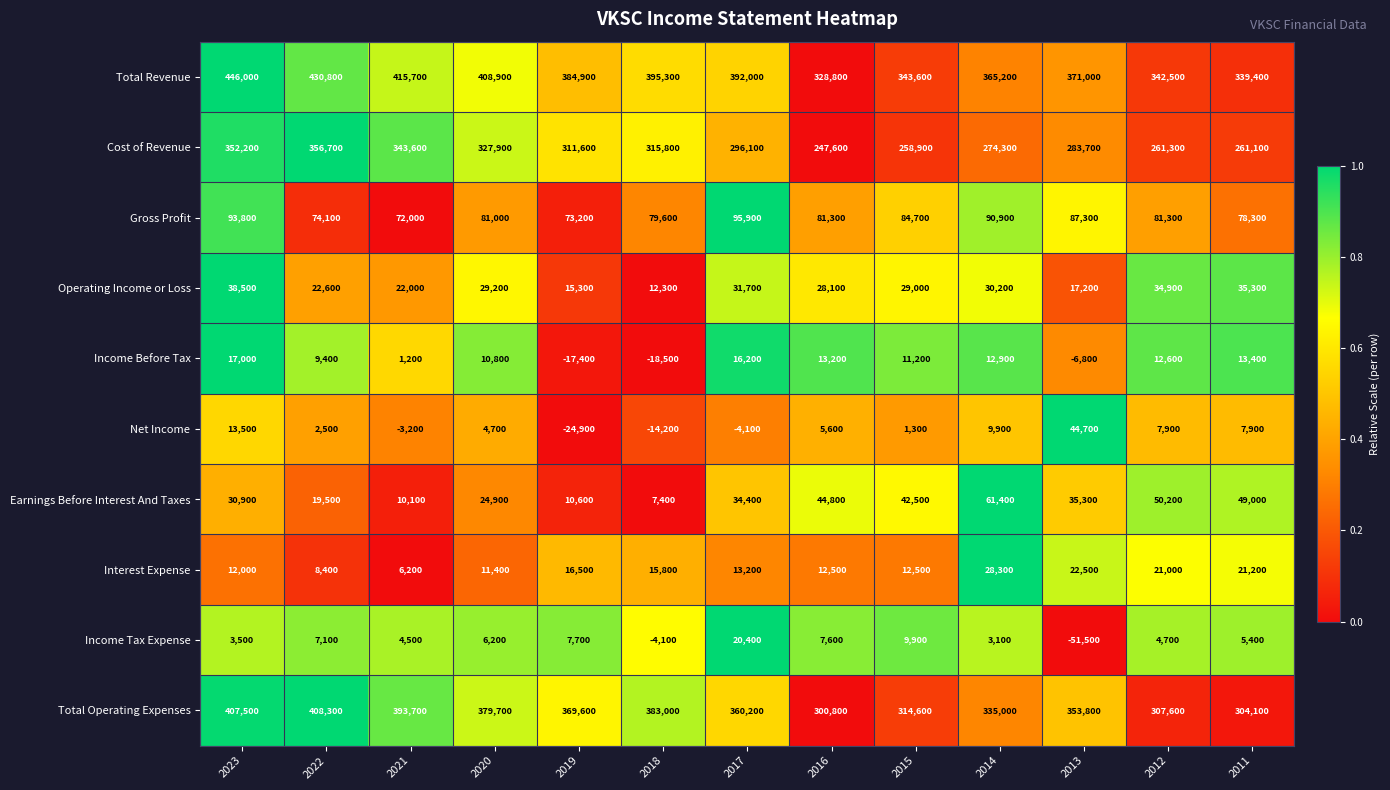

Where is Gross Profit nearest to the value 83950?

2015